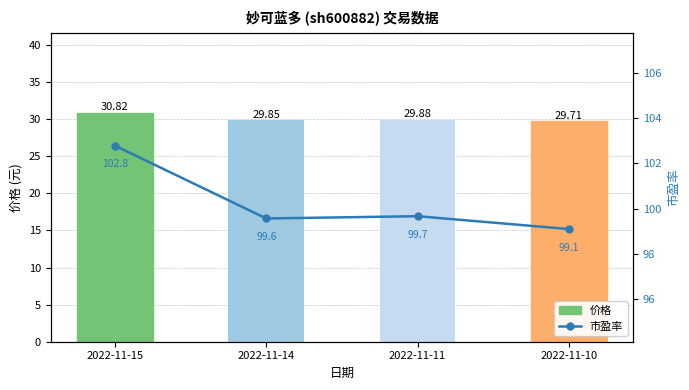

Between 2022-11-15 and 2022-11-10, which series saw the biggest shift?

市盈率